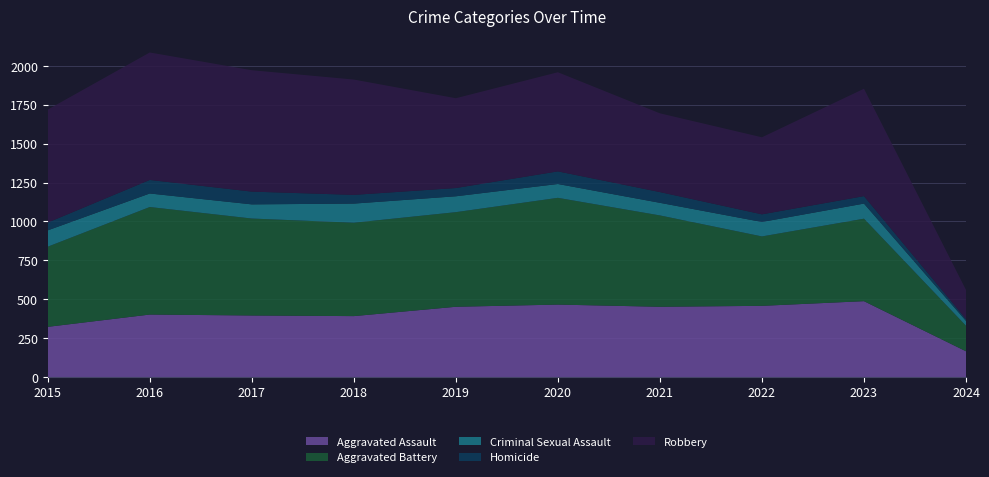

Where is Robbery nearest to the value 503?

2021